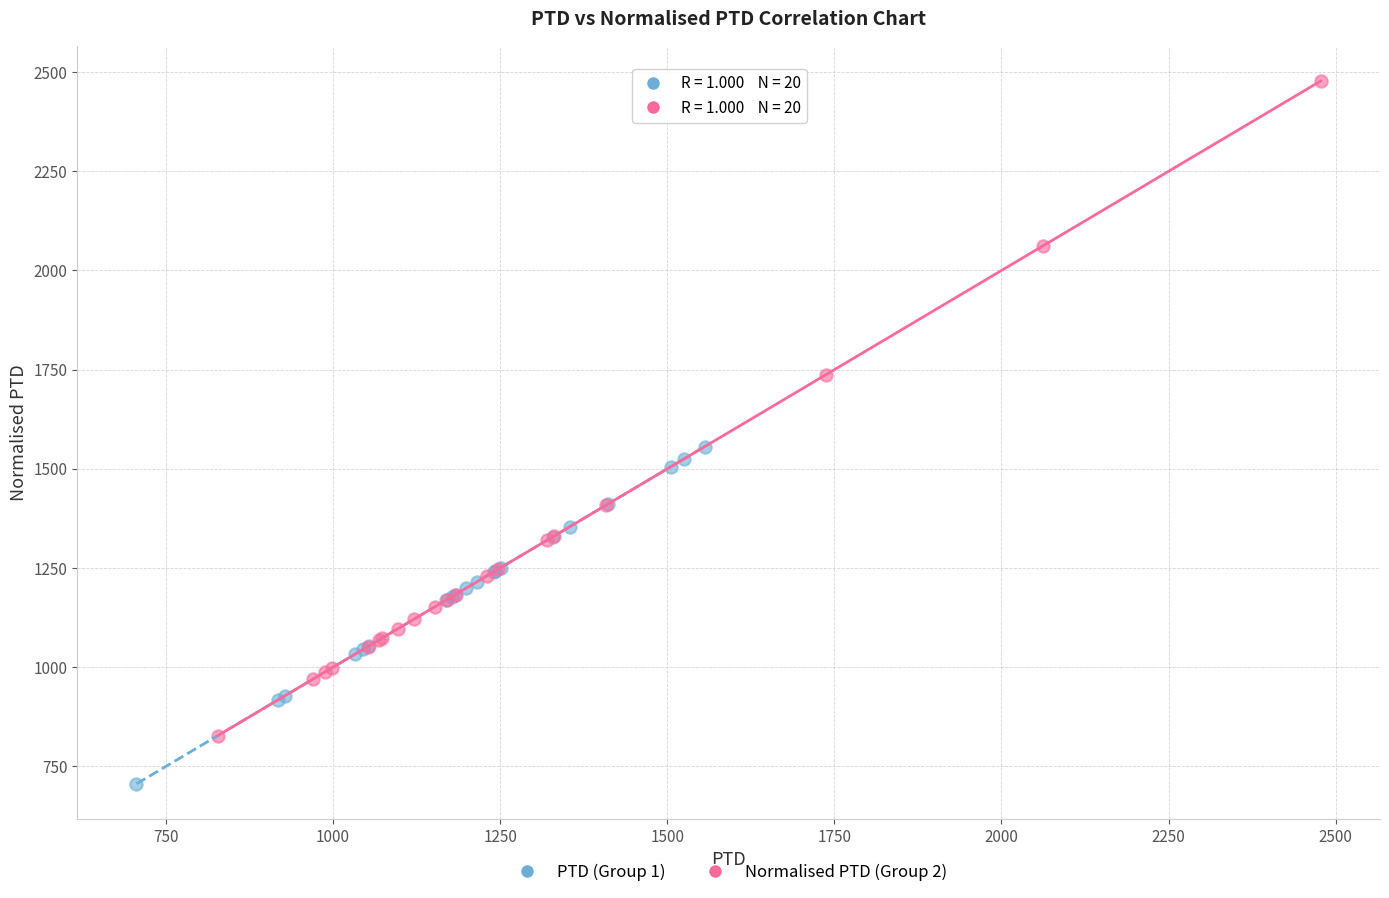

What are all the series names shown in the legend?

PTD (Group 1), Normalised PTD (Group 2)